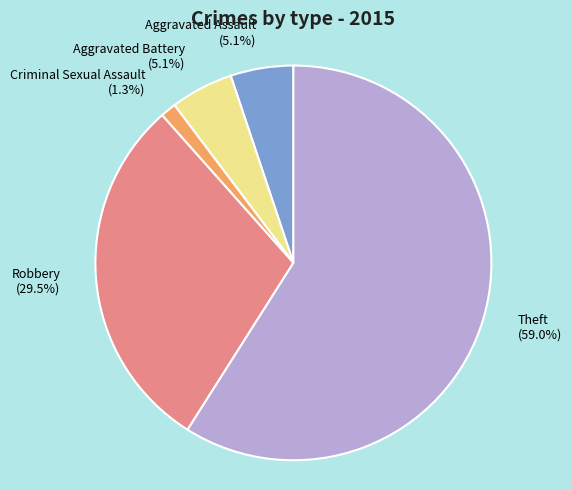

Does any single category account for the majority?

Yes